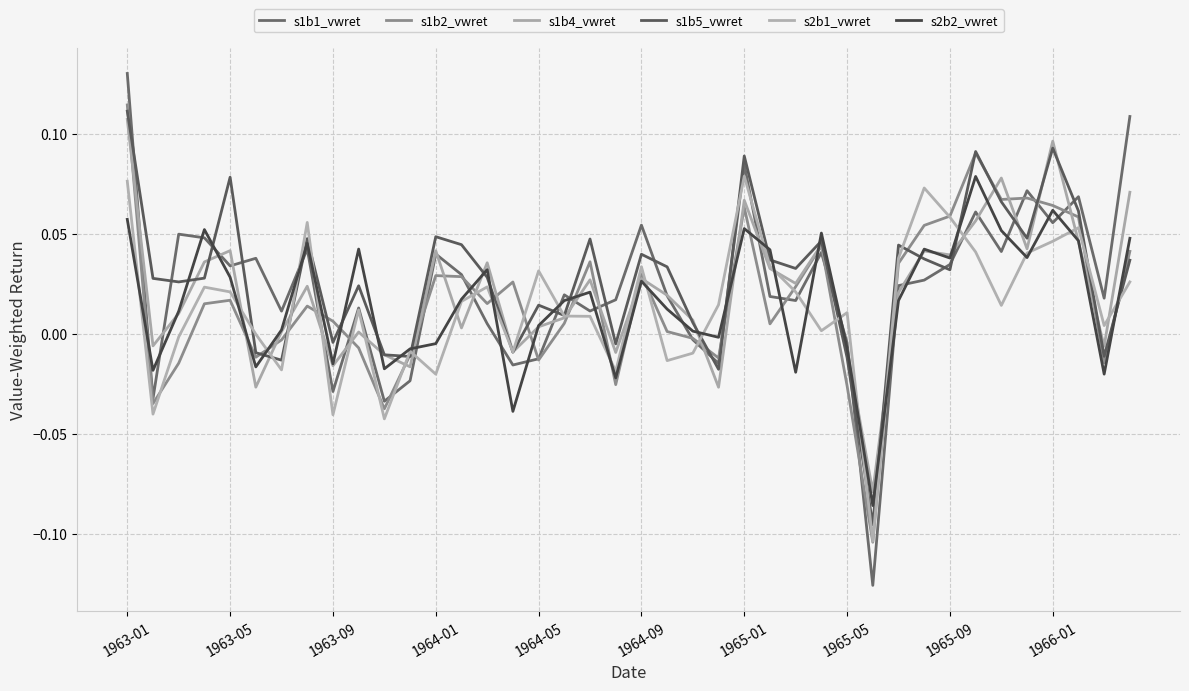

At which category is the sum across all series the highest?

1963-01